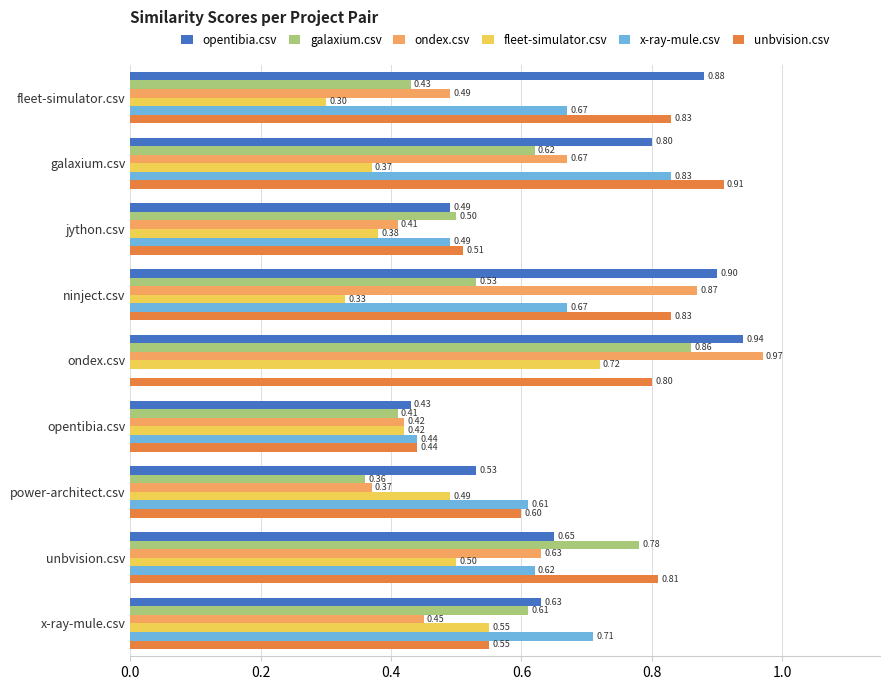

What is the total value across all series at opentibia.csv?

2.6